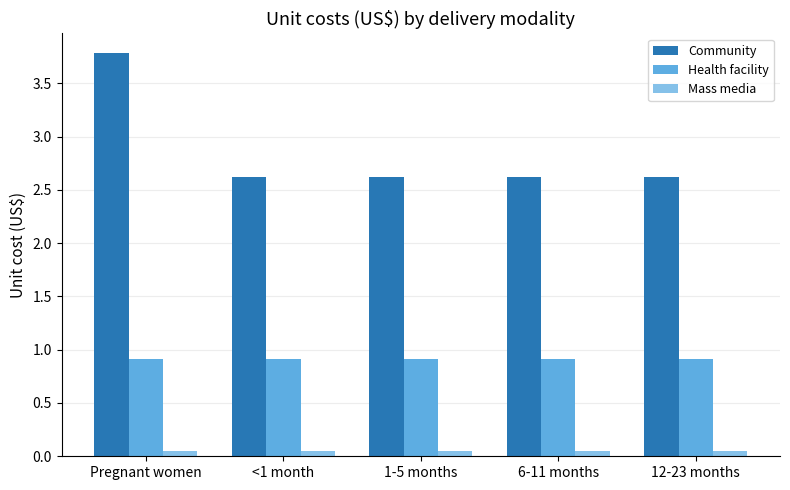

How many Community values are between 2 and 3?

4